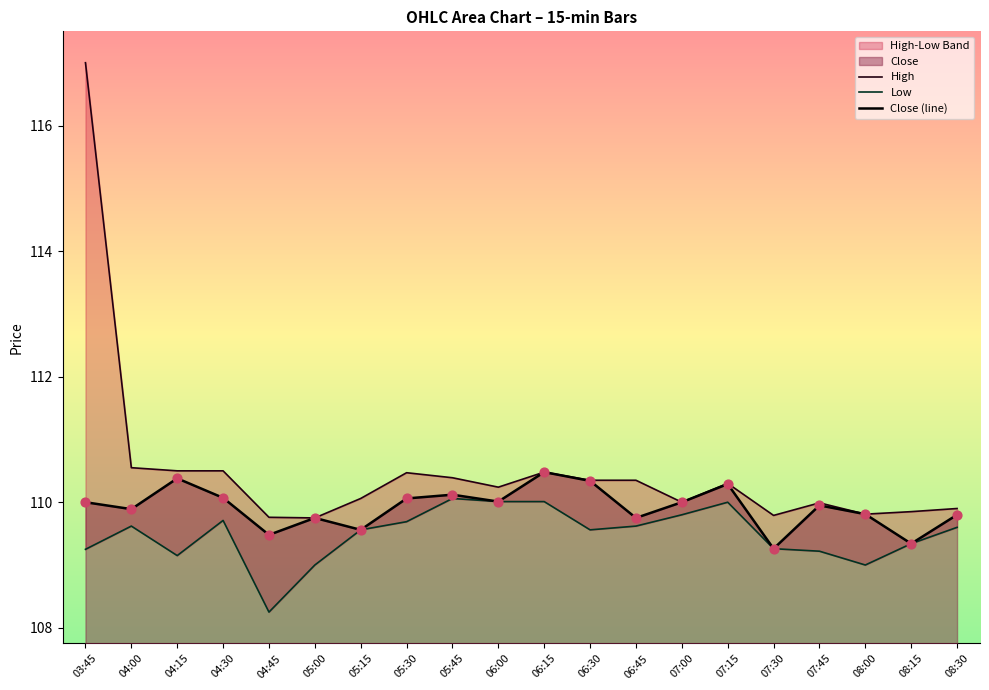

True or false: Close (line) has a value of 110.1 at 05:30.

True